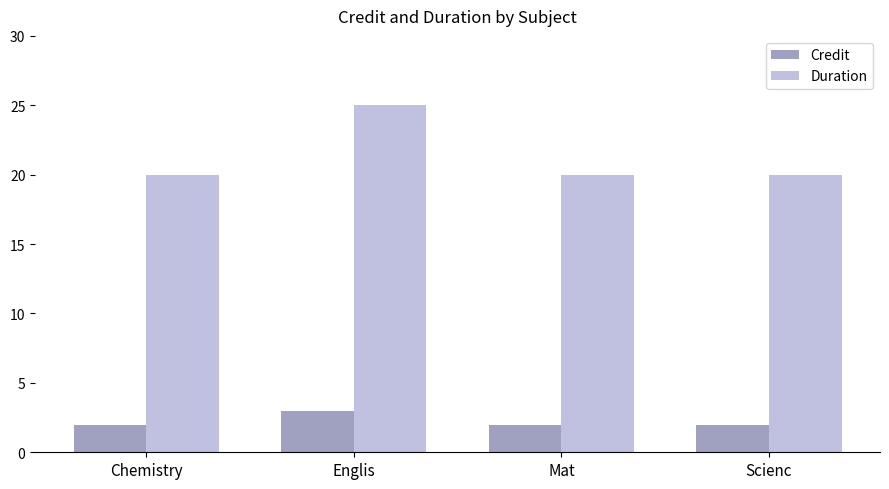

Read the Credit value at Englis.

3